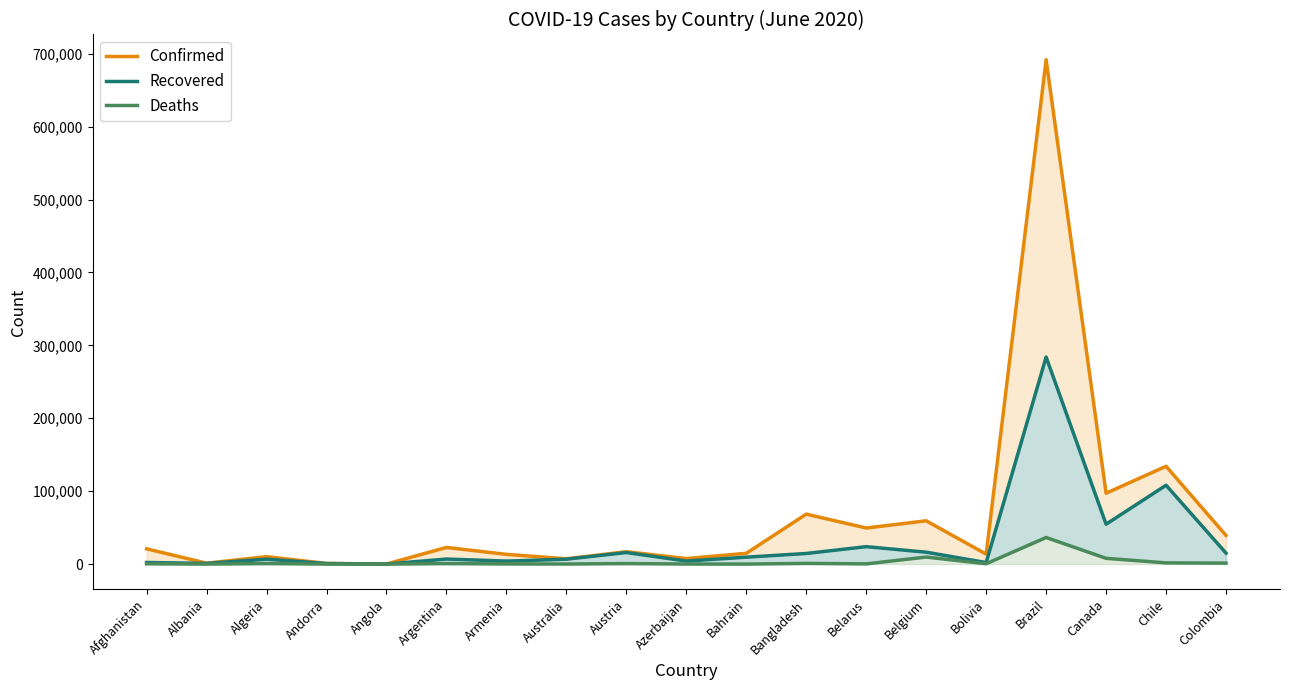

True or false: Deaths and Confirmed intersect in this chart.

False